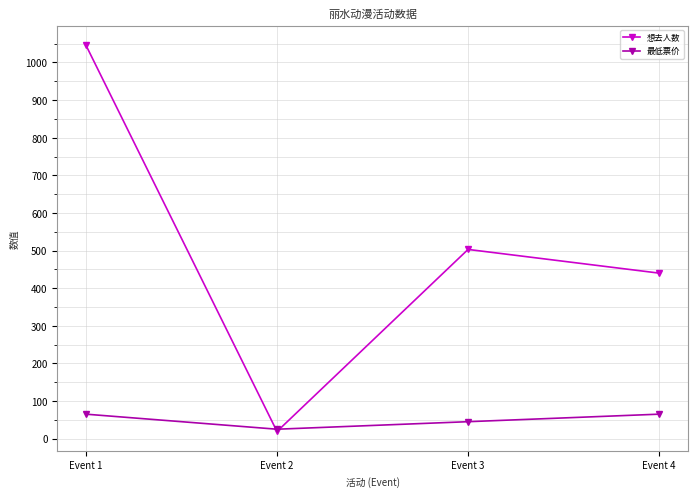

What is the sum of all 想去人数 values?

2008